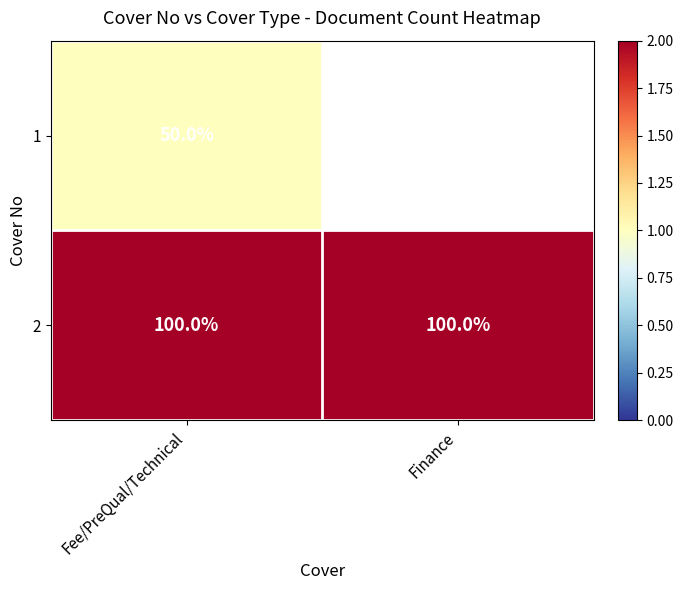

Is it true that 2 equals 67 at Fee/PreQual/Technical?

False